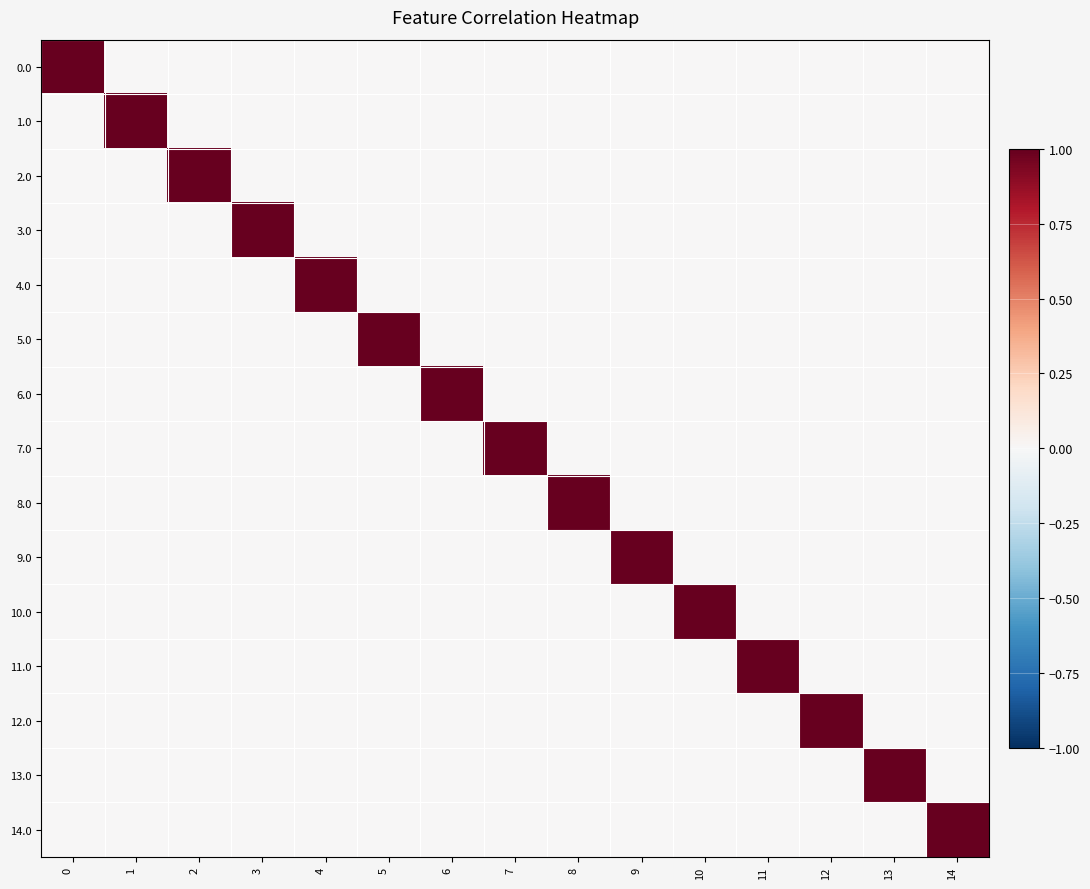

Which series changed the most between 1 and 8?

1.0